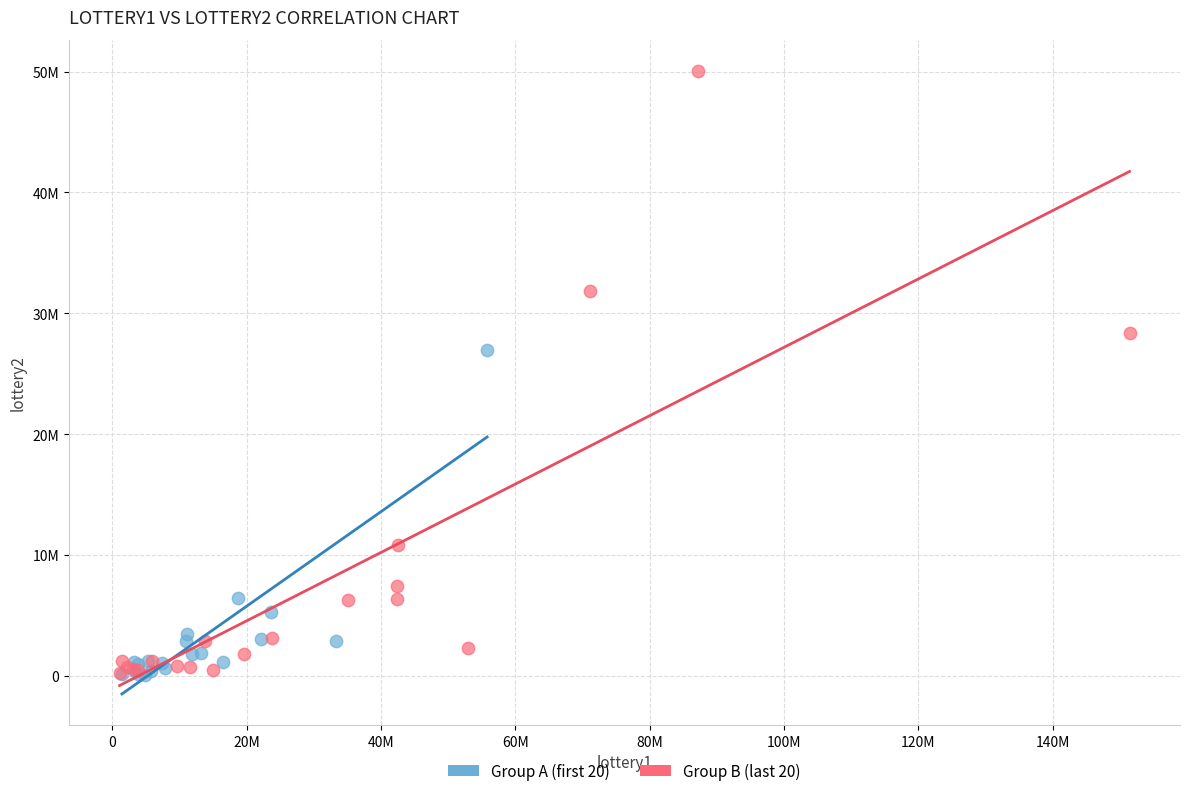

What are all the series names shown in the legend?

Group A (first 20), Group B (last 20)